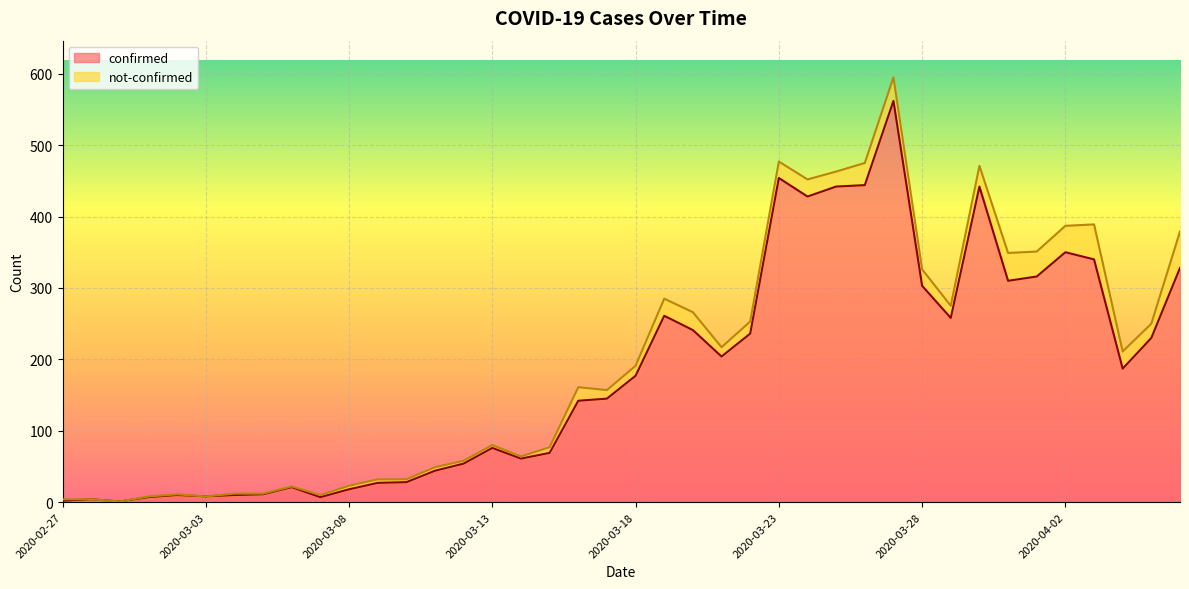

Where is the first local minimum?

2020-02-29